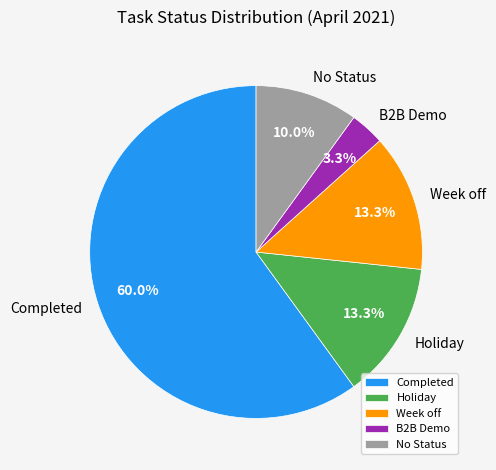

Is the sum of Week off and B2B Demo greater than half?

No